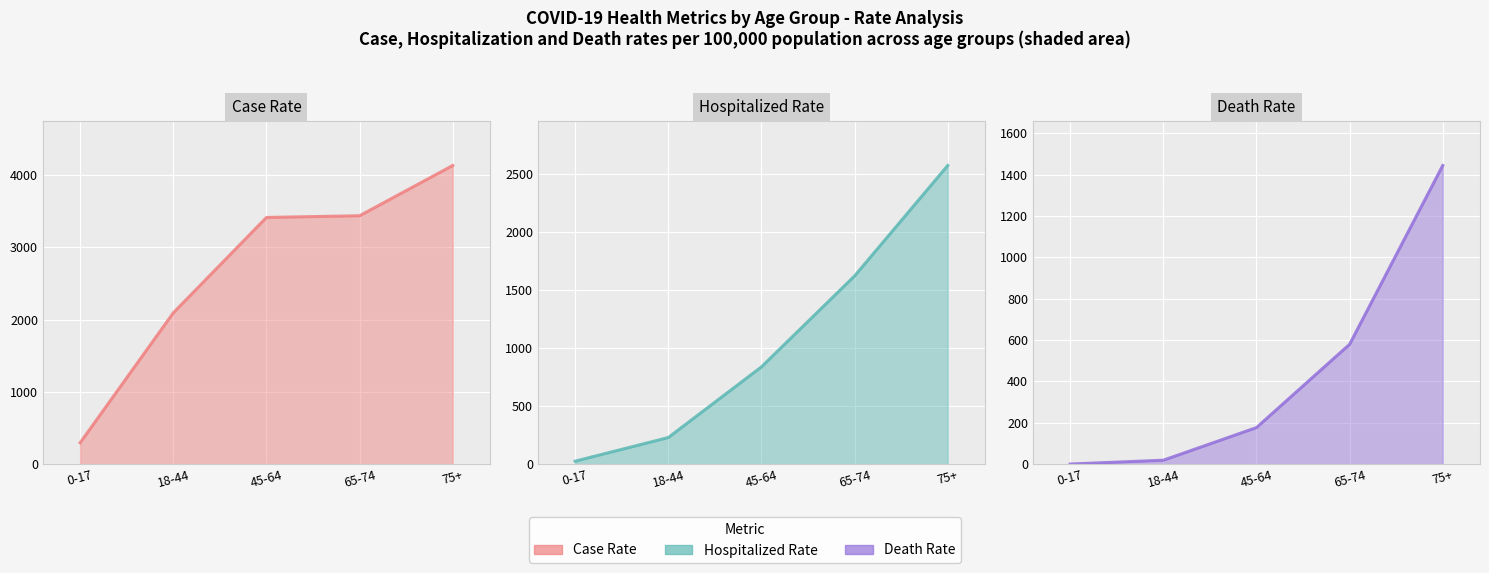

Reading right to left, extract all data points from this chart.

CASE_RATE: 4132.2	3437.0	3413.2	2093.3	295.4
HOSPITALIZED_RATE: 2571.2	1620.5	837.4	228.9	25.6
DEATH_RATE: 1443.9	579.3	176.7	19.0	0.6